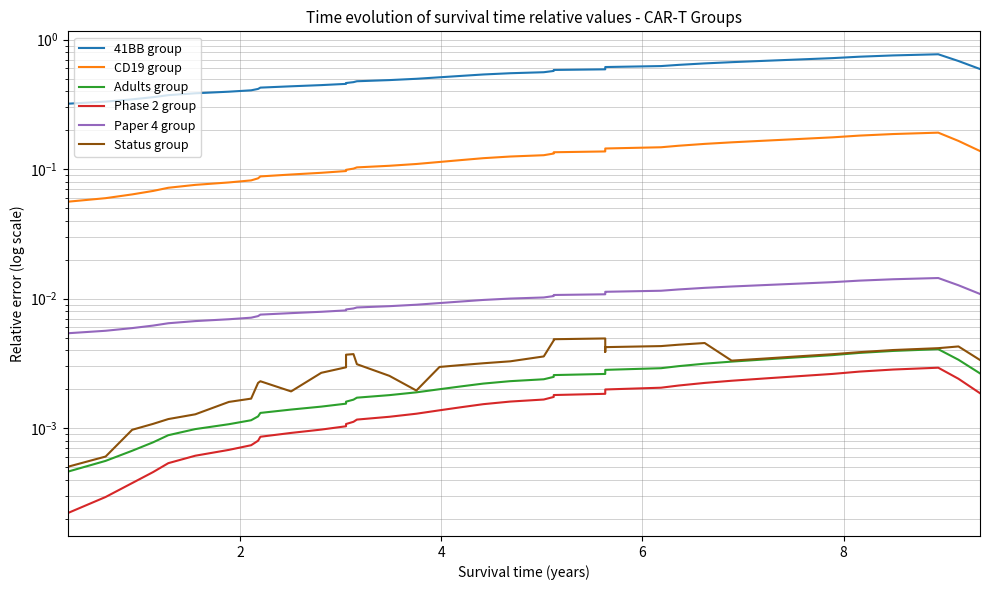

What are all the series names shown in the legend?

41BB group, CD19 group, Adults group, Phase 2 group, Paper 4 group, Status group